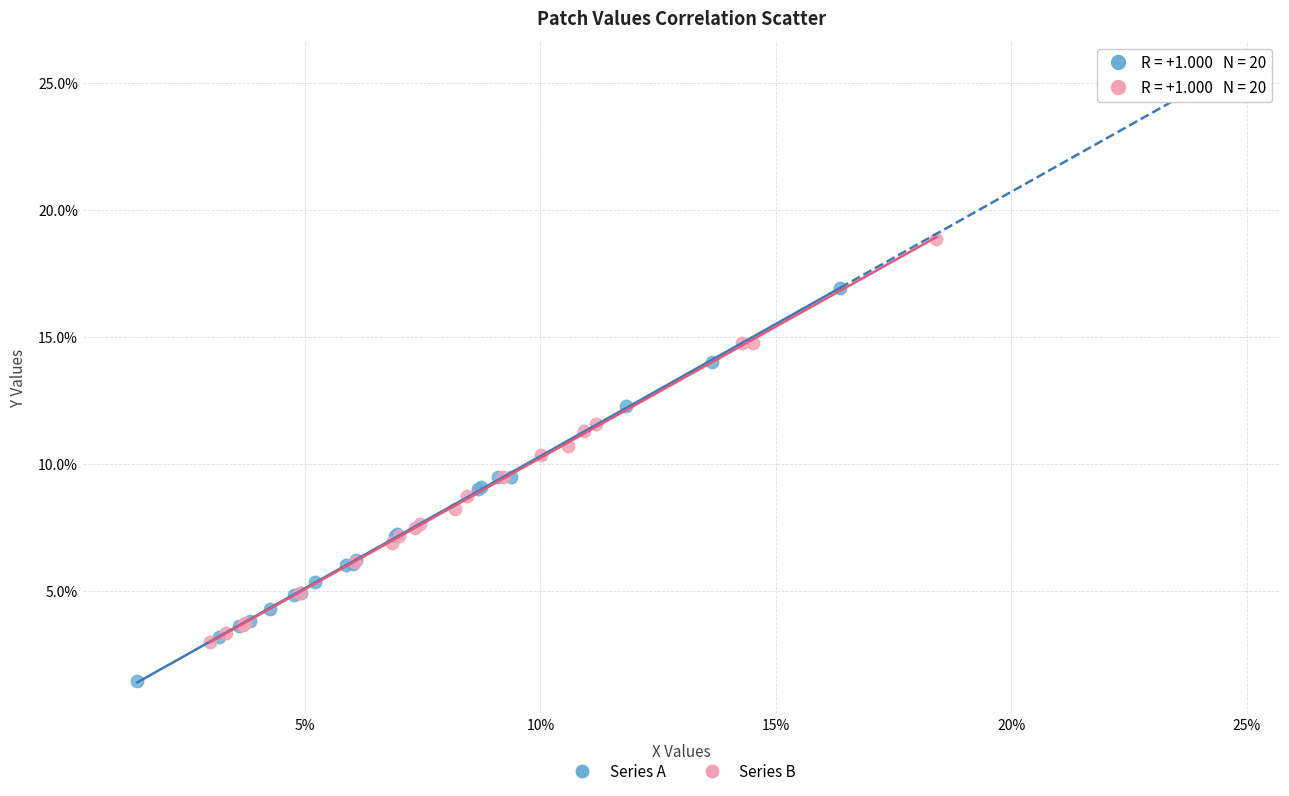

What are all the series names shown in the legend?

Series A, Series B